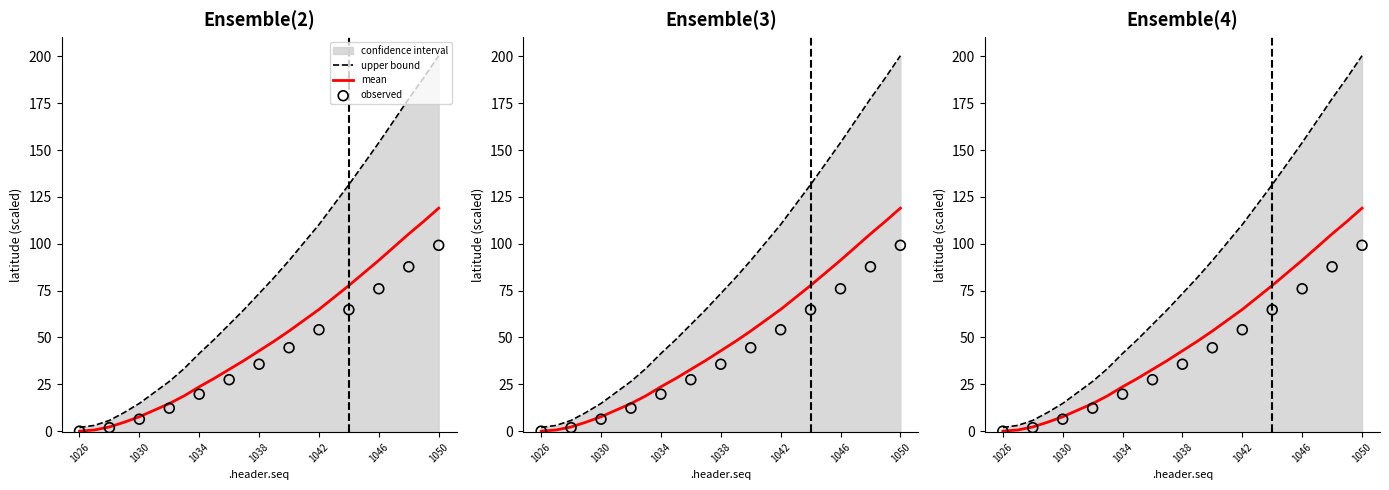

Between 1041 and 1036, which is larger?

1041